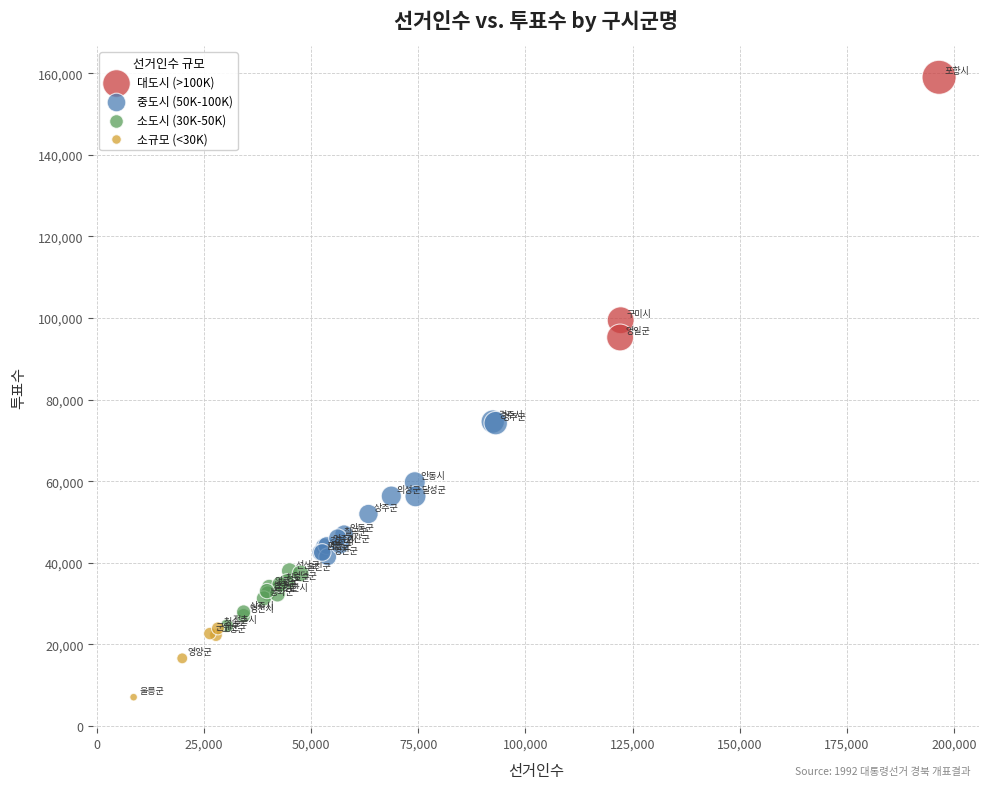

Which series has the widest spread of Y values?

대도시 (>100K)